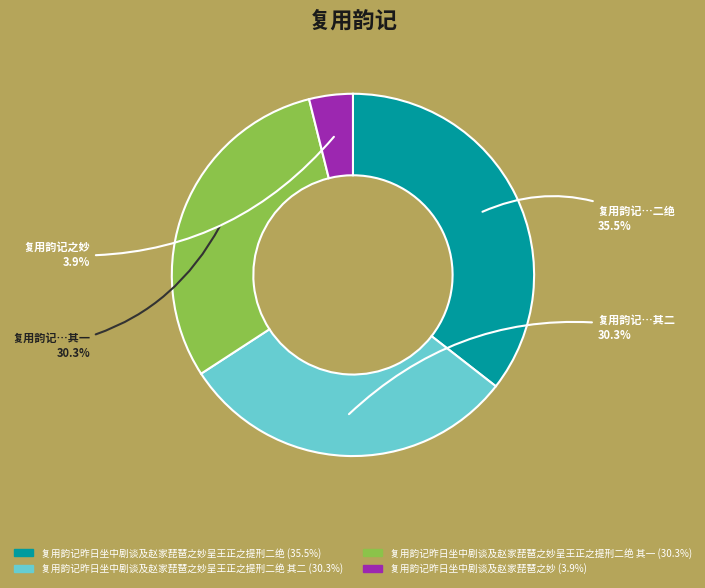

Count the number of slices in the pie.

4